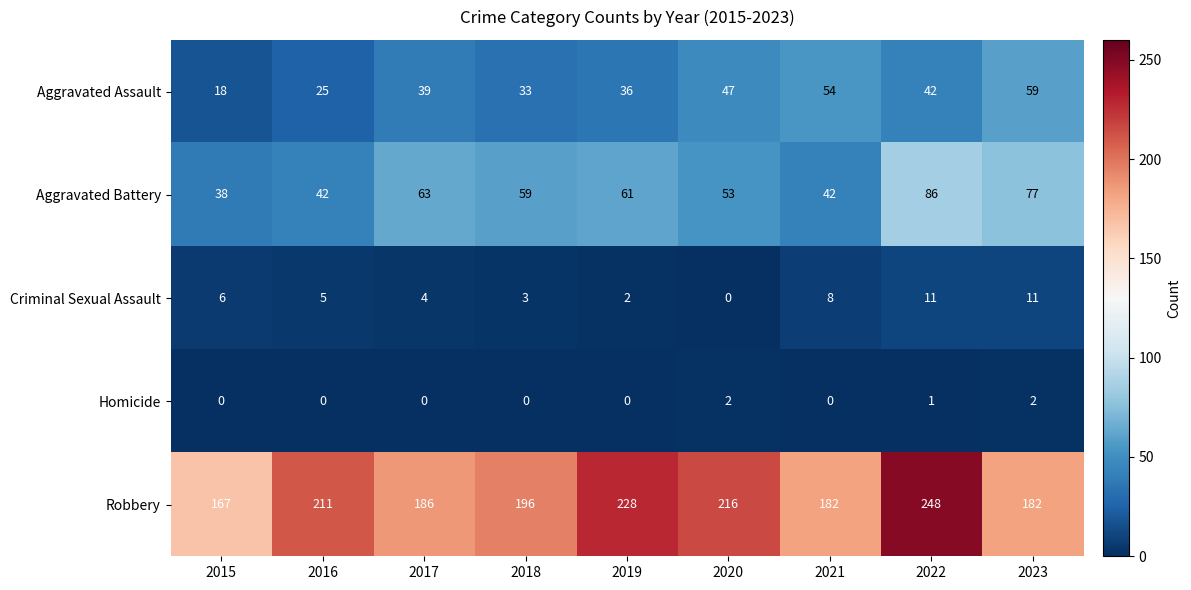

What is the sum of all Aggravated Assault values?

353